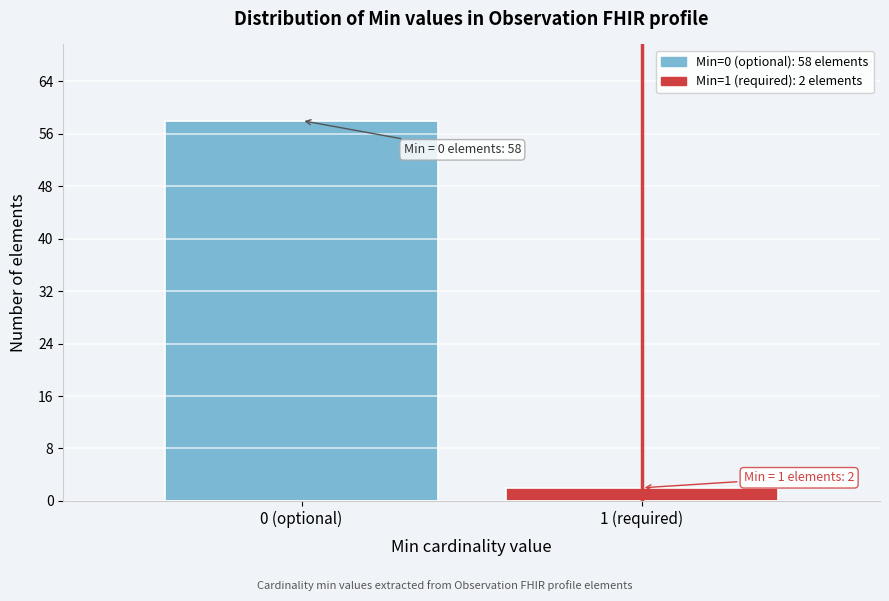

Reading right to left, transcribe all the data shown in this chart.

1 (required)=2	0 (optional)=58